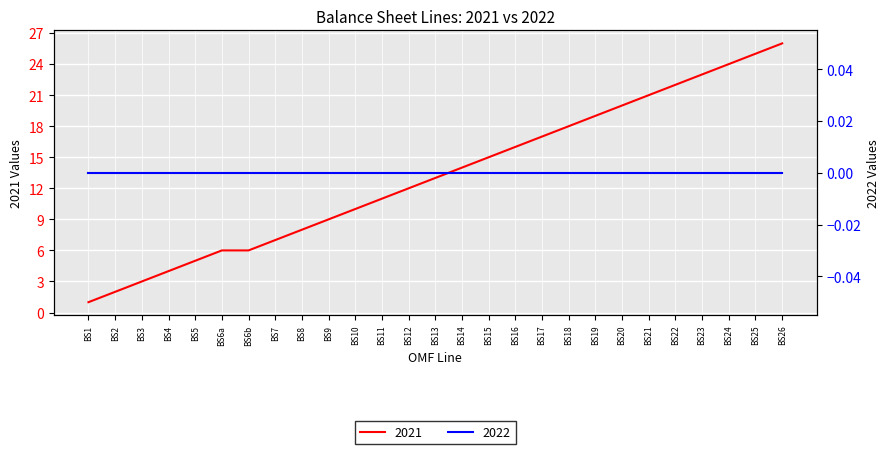

Which has a higher value, BS2 or BS13?

BS13